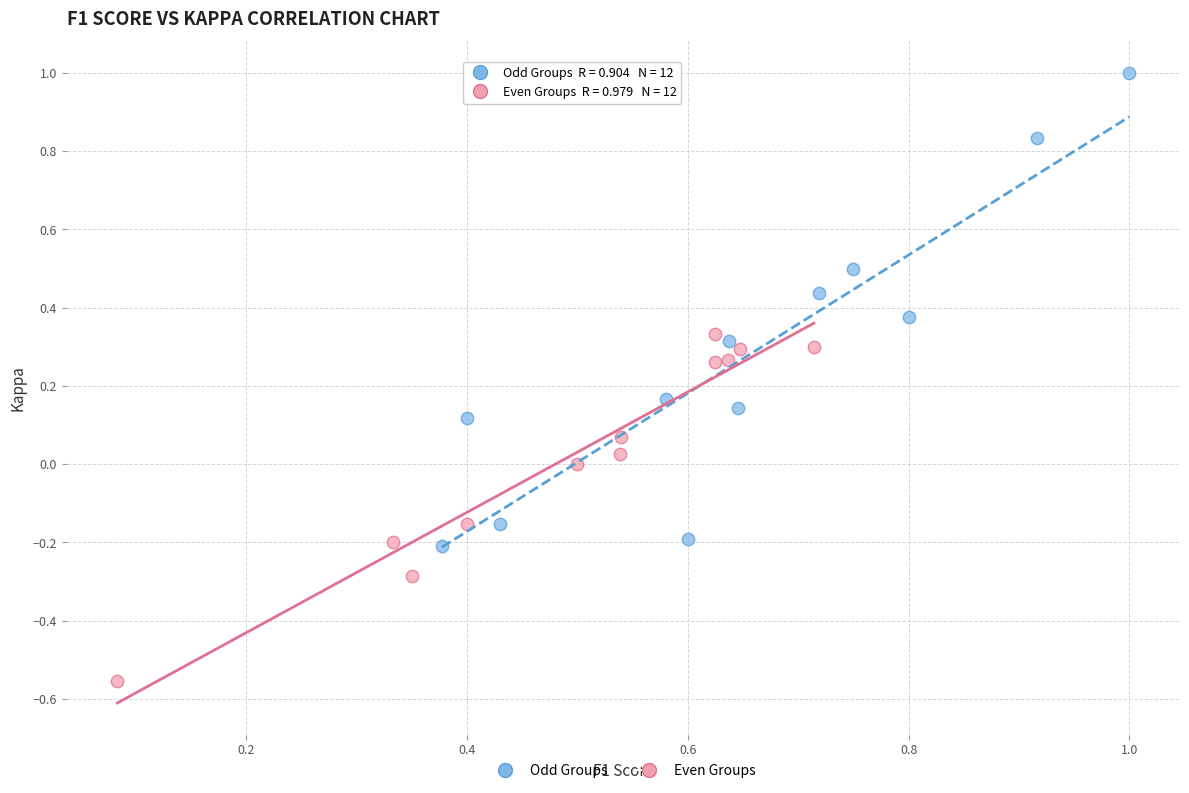

Which series reaches the maximum Y coordinate?

Odd Groups